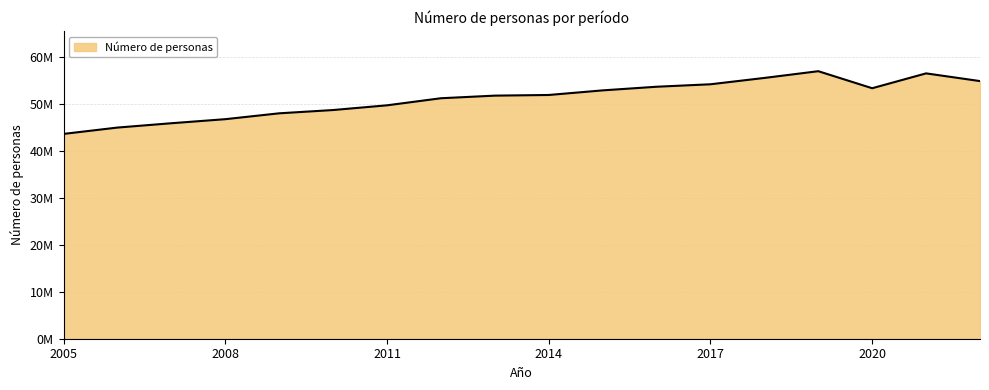

Does the chart display data point markers on the line(s)?

No